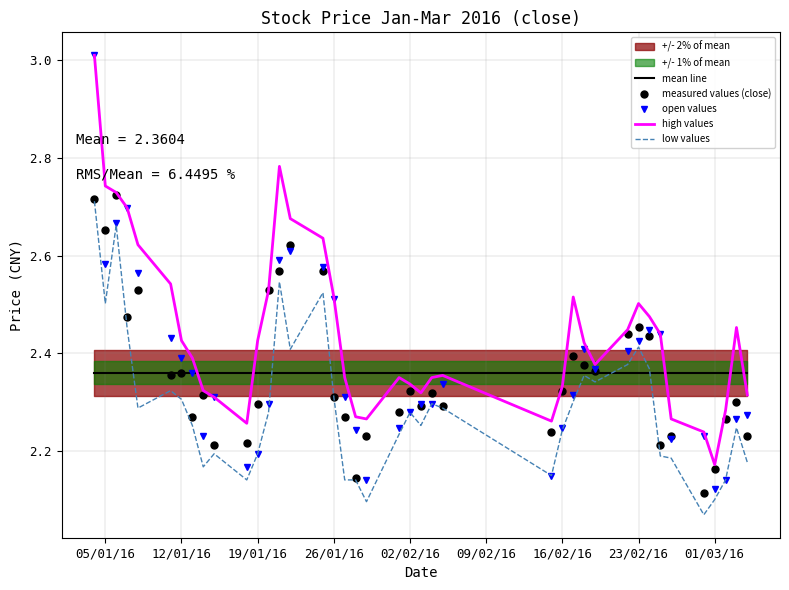

True or false: low values and open values intersect in this chart.

False